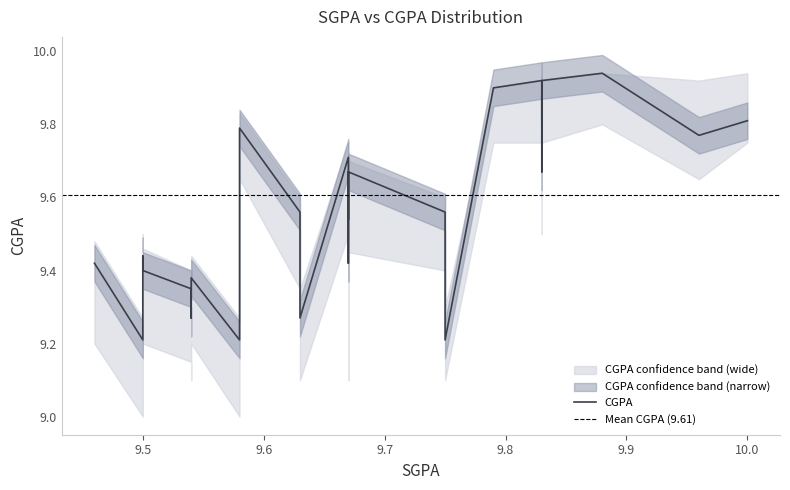

List the labels in order of CGPA_lower value, smallest first.

31, 37, 16, 24, 27, 30, 34, 33, 29, 32, 36, 38, 39, 35, 23, 26, 22, 25, 15, 21, 18, 19, 20, 13, 17, 12, 11, 2, 9, 10, 28, 7, 8, 0, 1, 4, 5, 6, 14, 3